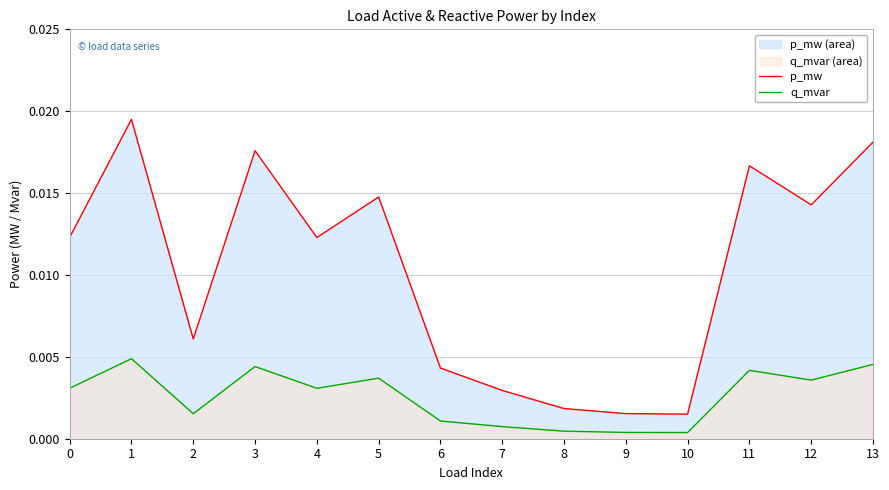

True or false: q_mvar has a value of 0.0 at 2.

True